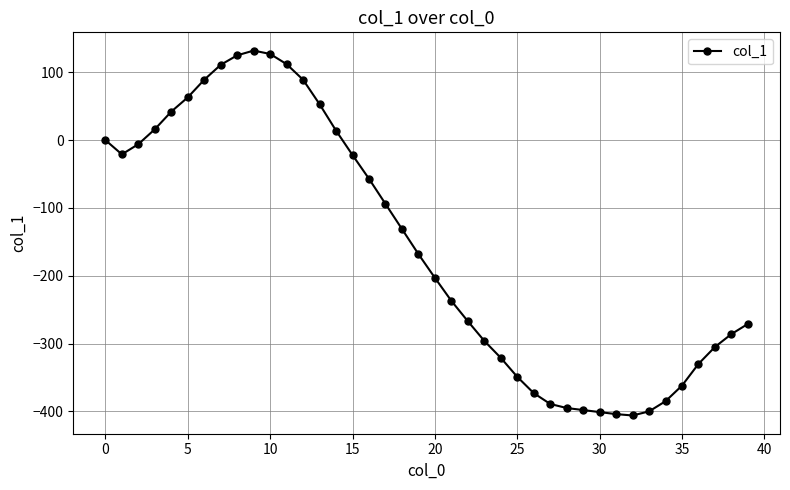

What is the minimum value shown in the chart?

-406